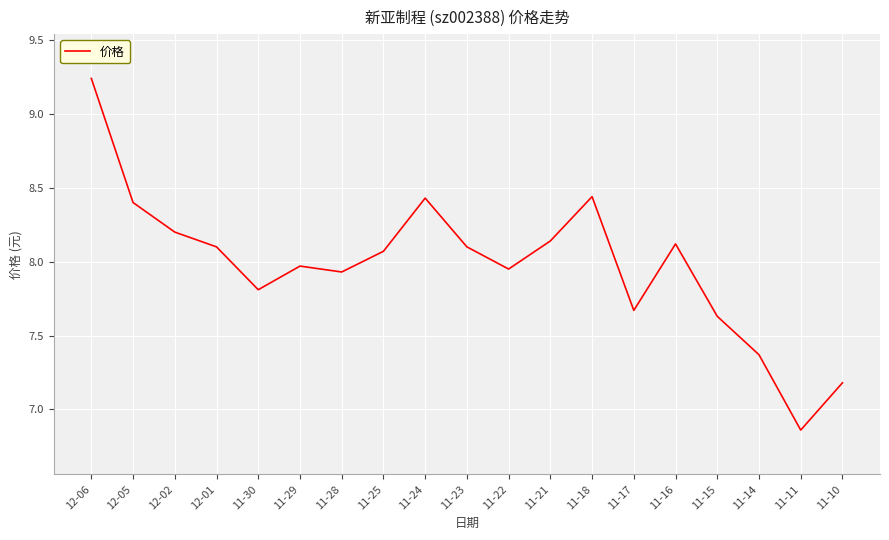

Approximately how many times larger is the value at 11-14 compared to 11-28?

0.9